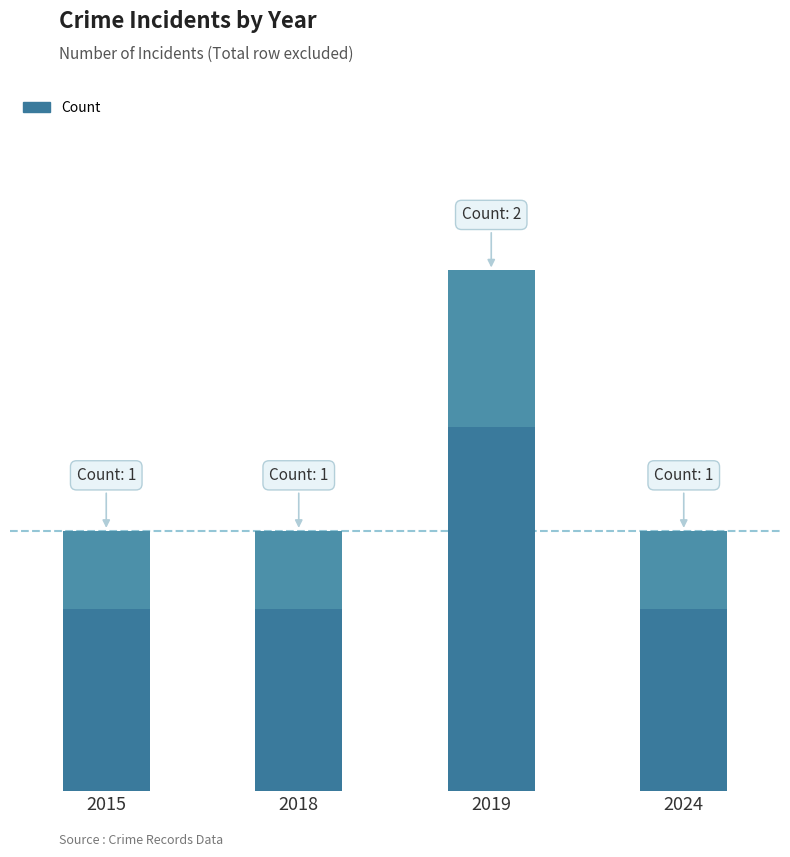

Which label corresponds to the smallest value in the chart?

2015